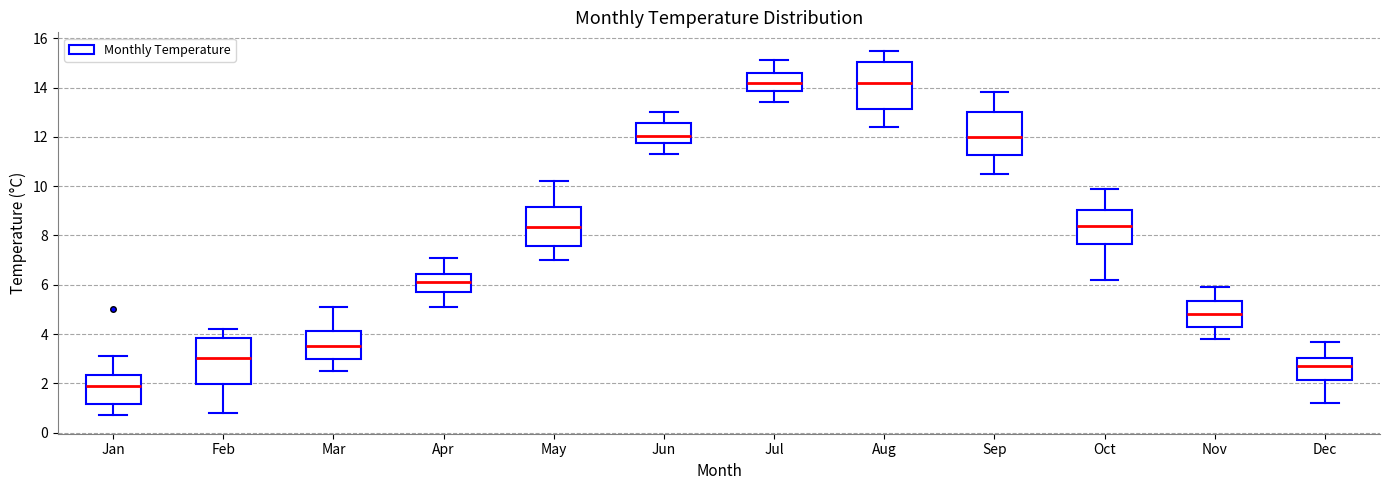

Where is the upper edge of the box for Jan on the y-axis? The values are not printed on the chart, so give them approximately, as read against the axis.

2.4